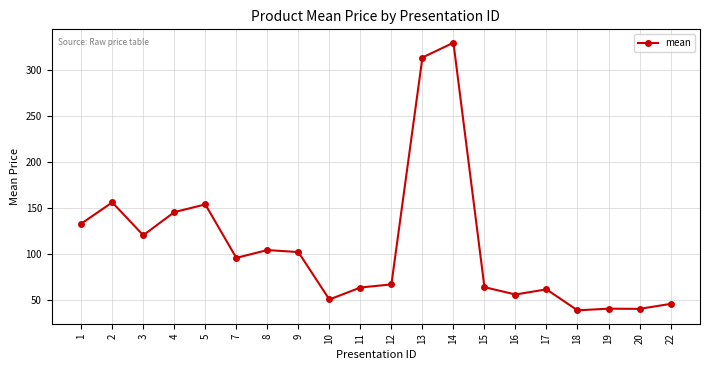

What is the minimum value shown in the chart?

38.8